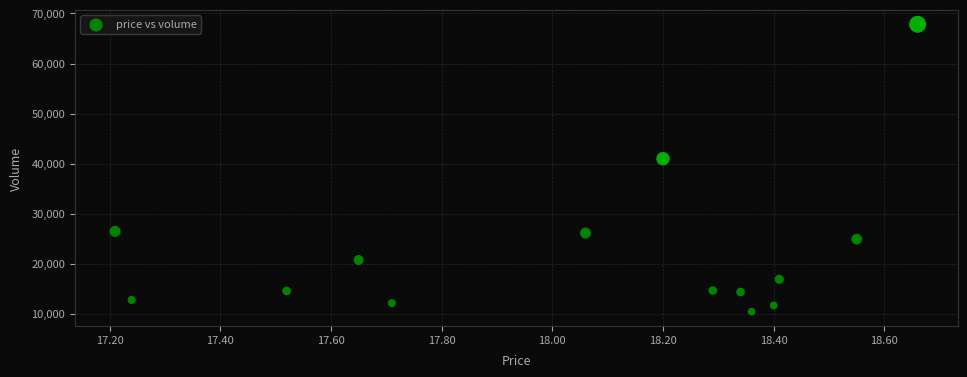

What is the range of Y values (max minus min)?

57421